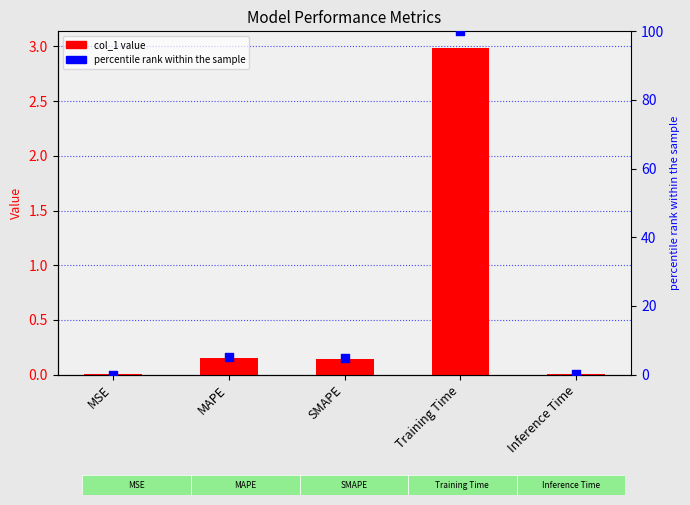

Which series reaches the maximum Y coordinate?

percentile rank within the sample